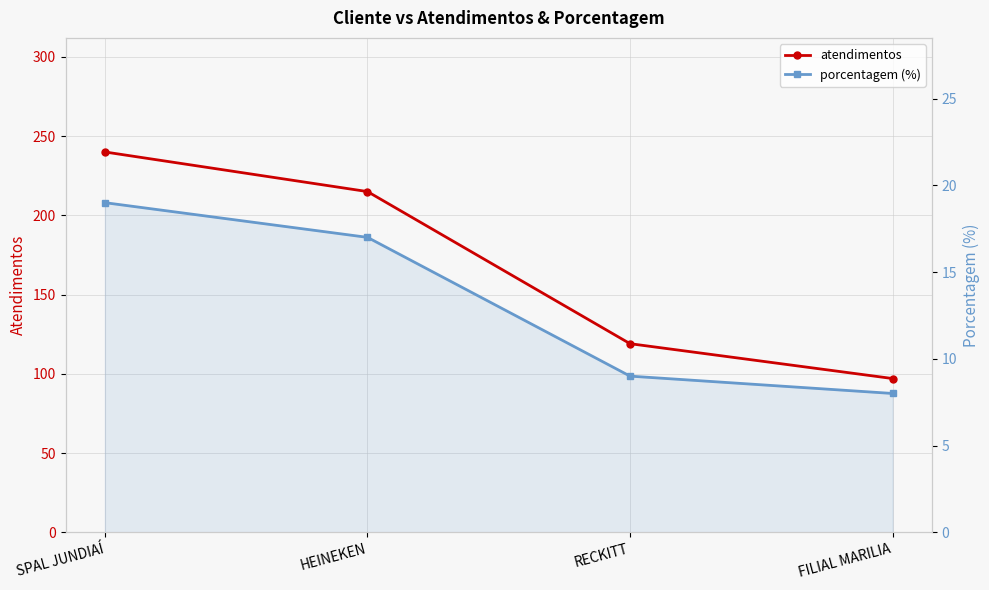

Where does the porcentagem (%) series first go above 17?

SPAL JUNDIAÍ